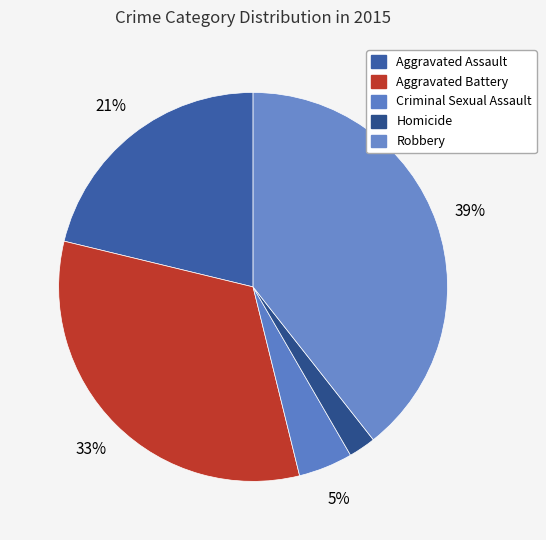

To the nearest percent, what is the difference between the largest and smallest slice percentages?

37%